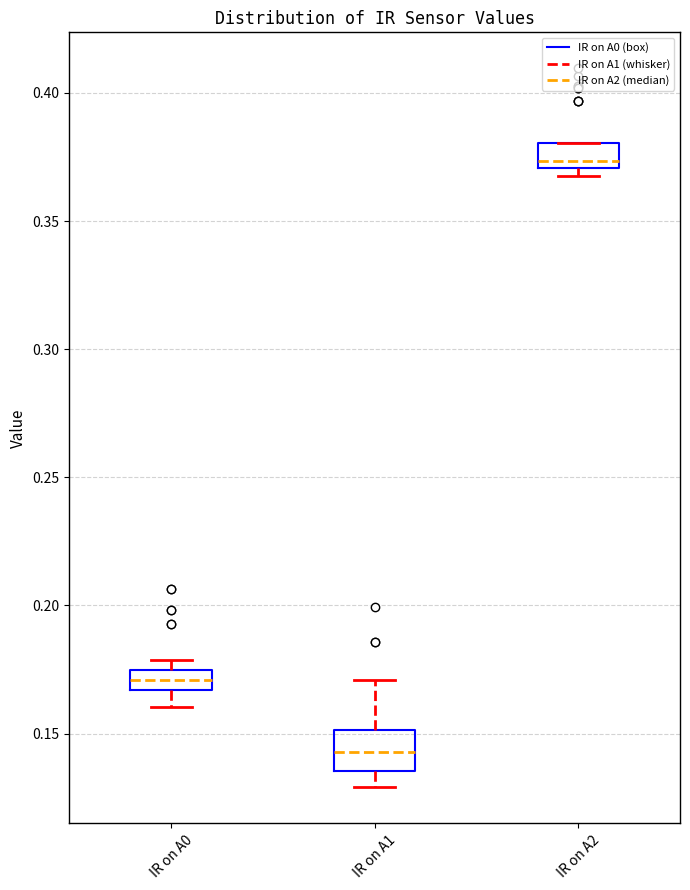

Reading left to right, read every box against the y-axis: the position of its median line, the range the box covers, and the ends of its whiskers. The values are not printed on the chart, so give them approximately, as read against the axis.

IR on A0: median 0.170, box 0.165 to 0.175, whiskers 0.160 to 0.180
IR on A1: median 0.145, box 0.135 to 0.150, whiskers 0.130 to 0.170
IR on A2: median 0.375, box 0.370 to 0.380, whiskers 0.370 (just below the box's lower edge) to 0.380